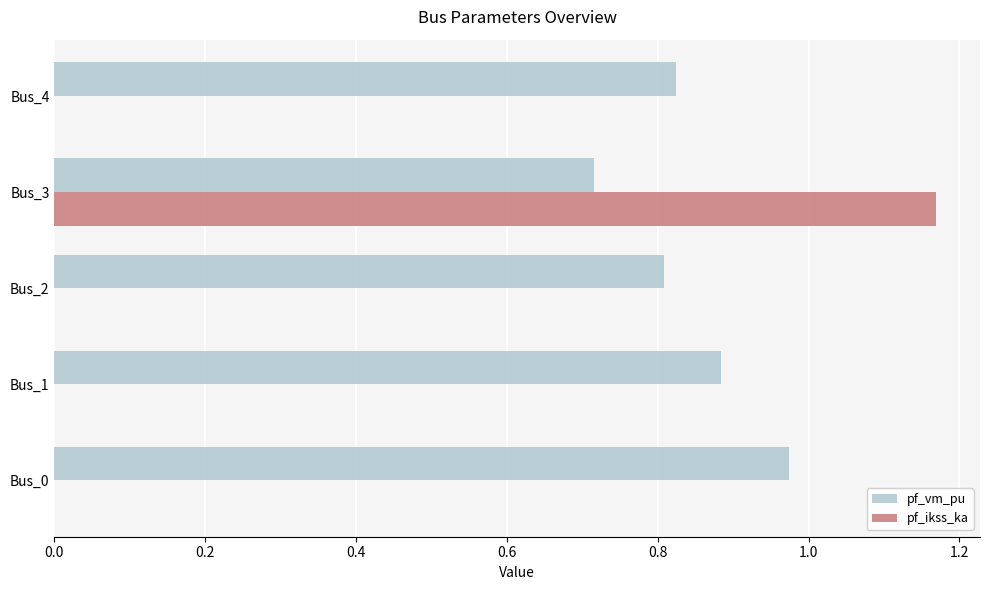

Count the number of categories in the chart.

5